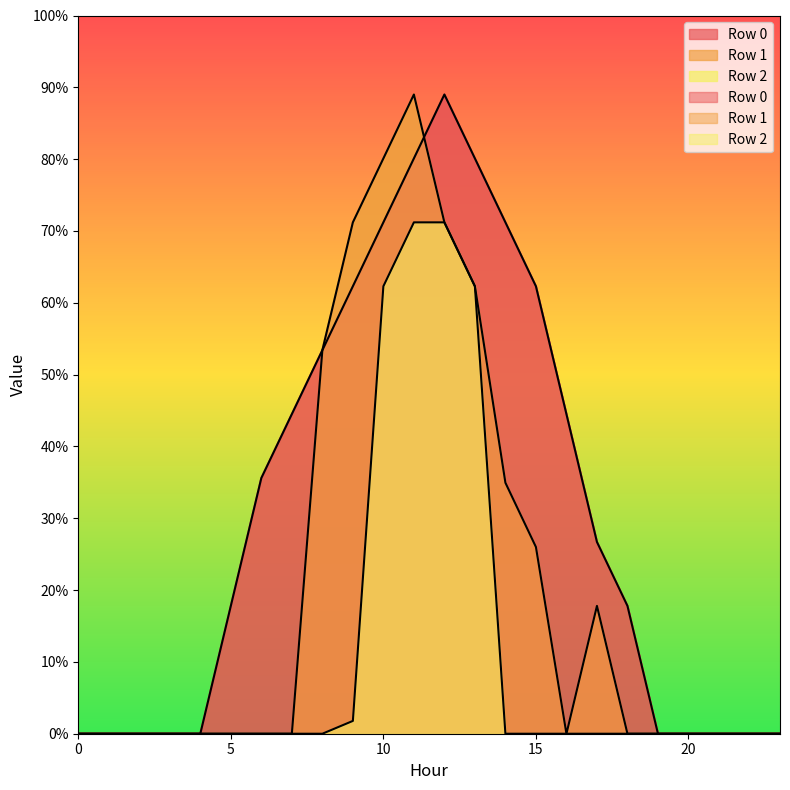

After their last crossing, which series has the higher values: Row 1 or Row 0?

Row 0